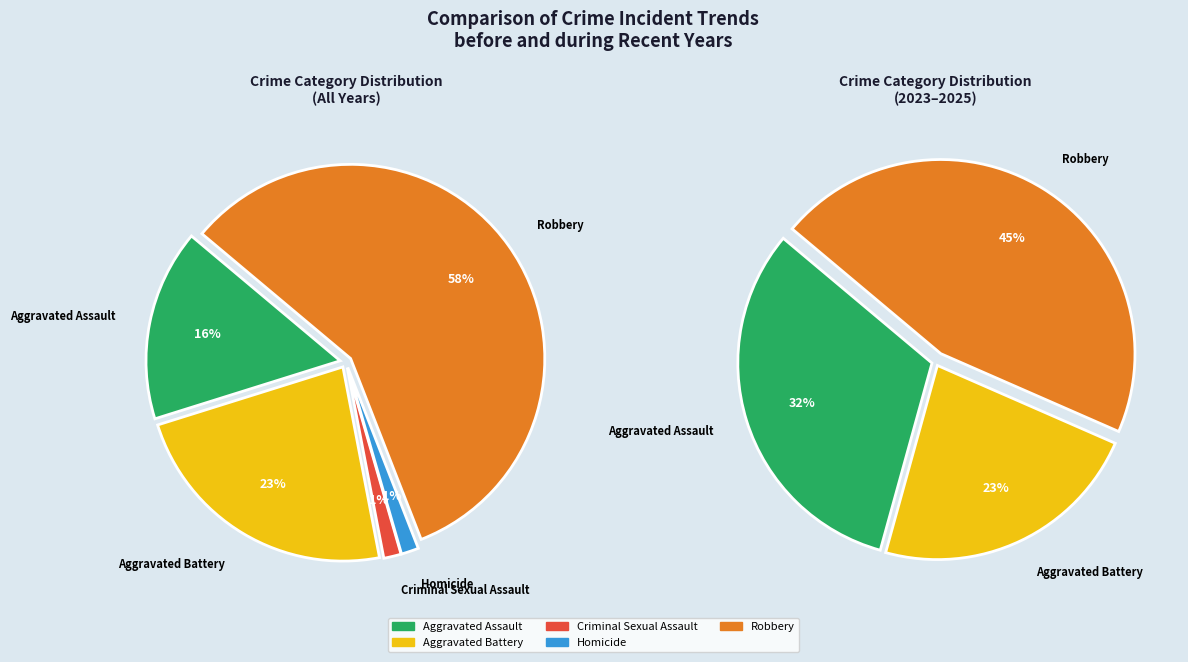

Does 2016 account for over 50% of the chart?

No